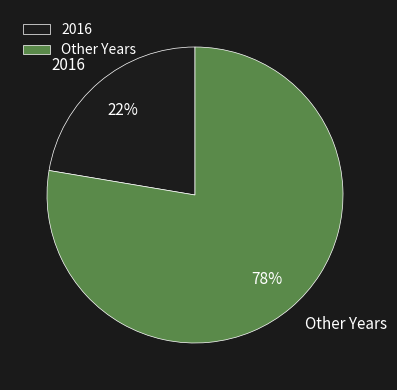

Count the number of slices in the pie.

2